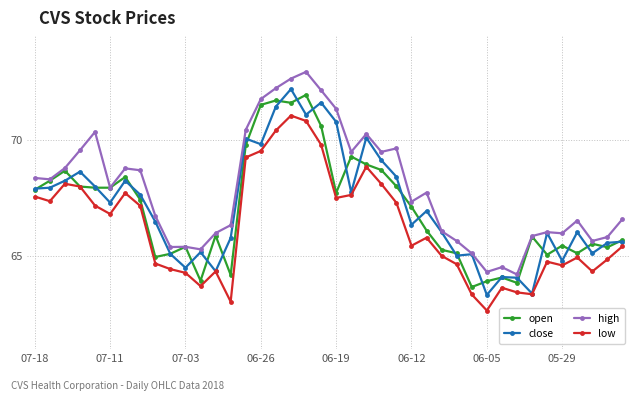

Which series has the largest total across all categories?

high